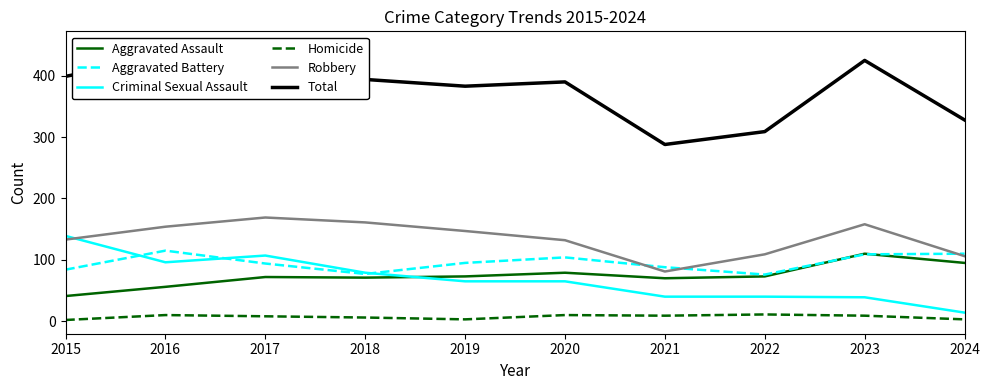

The value of Aggravated Battery at 2015 is 84. True or false?

True